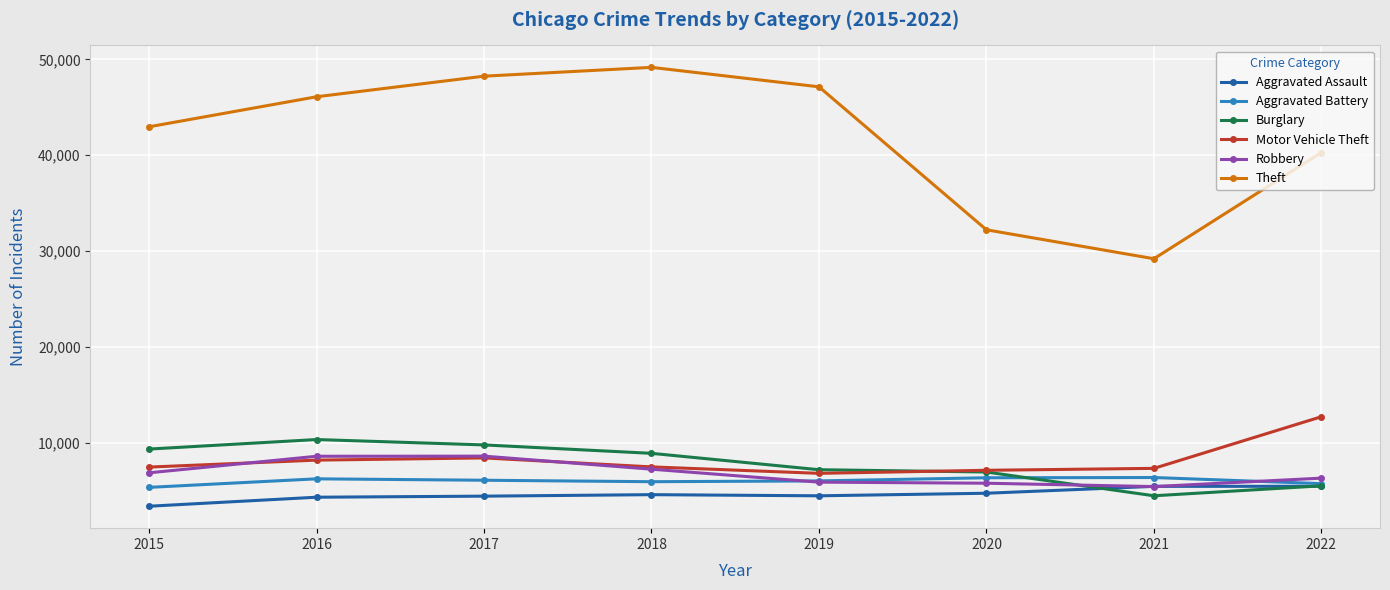

Is the value of Burglary at 2020 greater than the value of Motor Vehicle Theft at 2017?

No